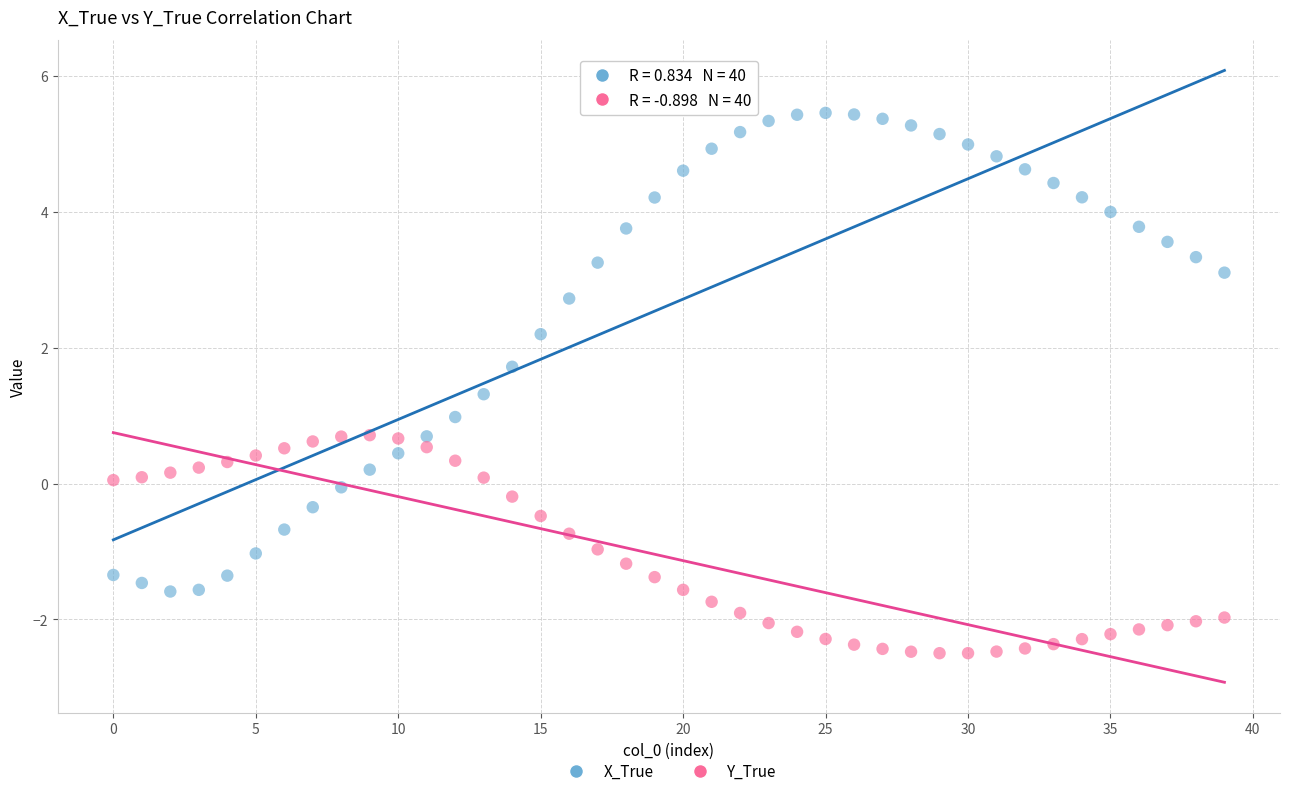

Which series contains the lowest Y value?

Y_True